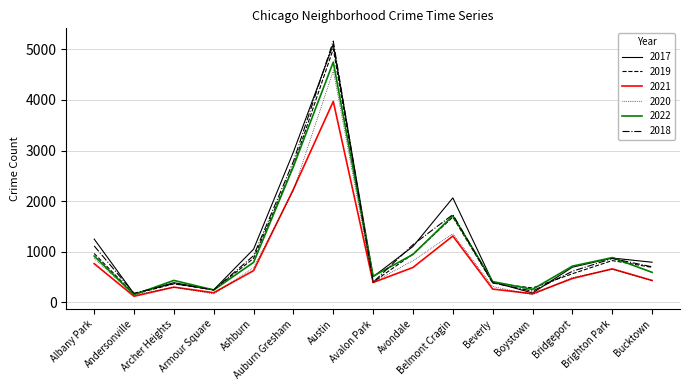

True or false: 2019 has more than 1 interior local peaks.

True